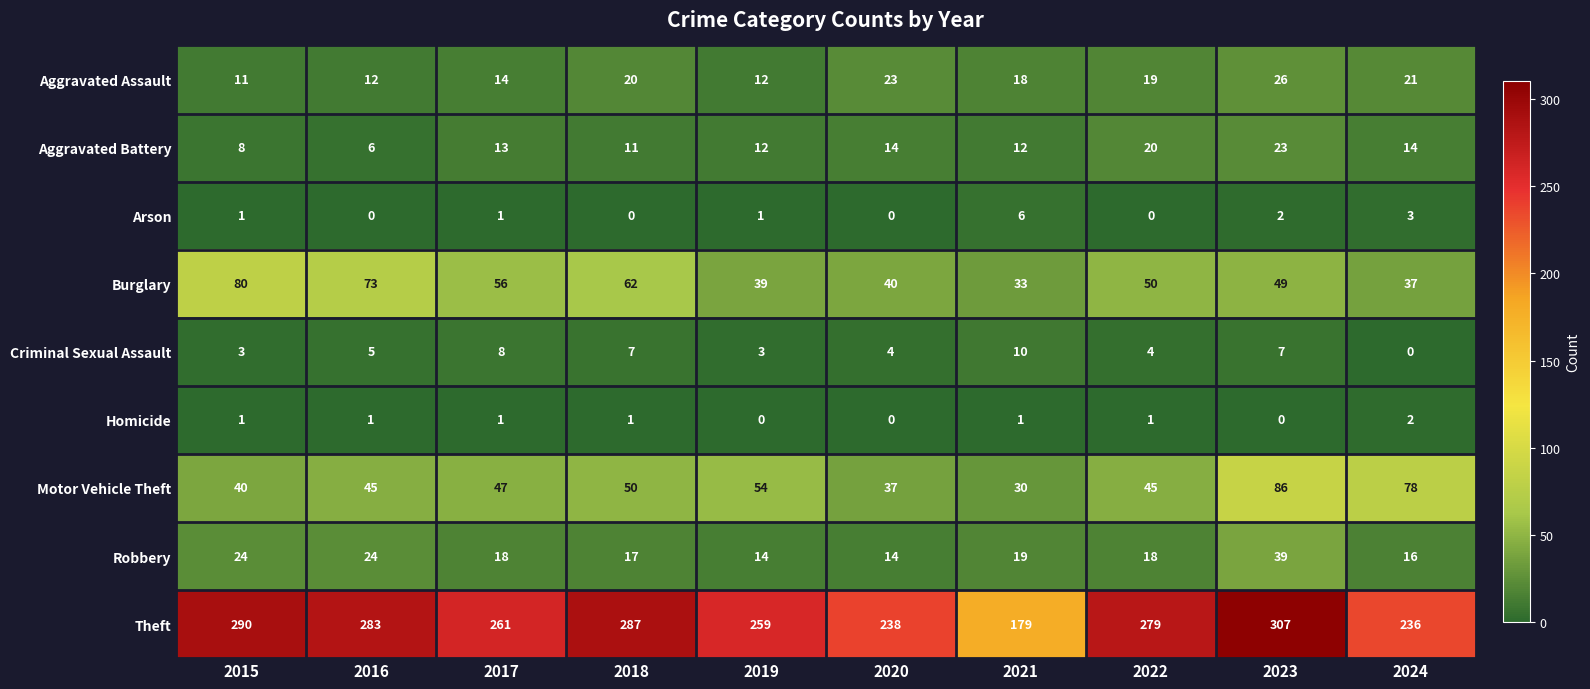

Which label corresponds to the largest value in the chart?

2023